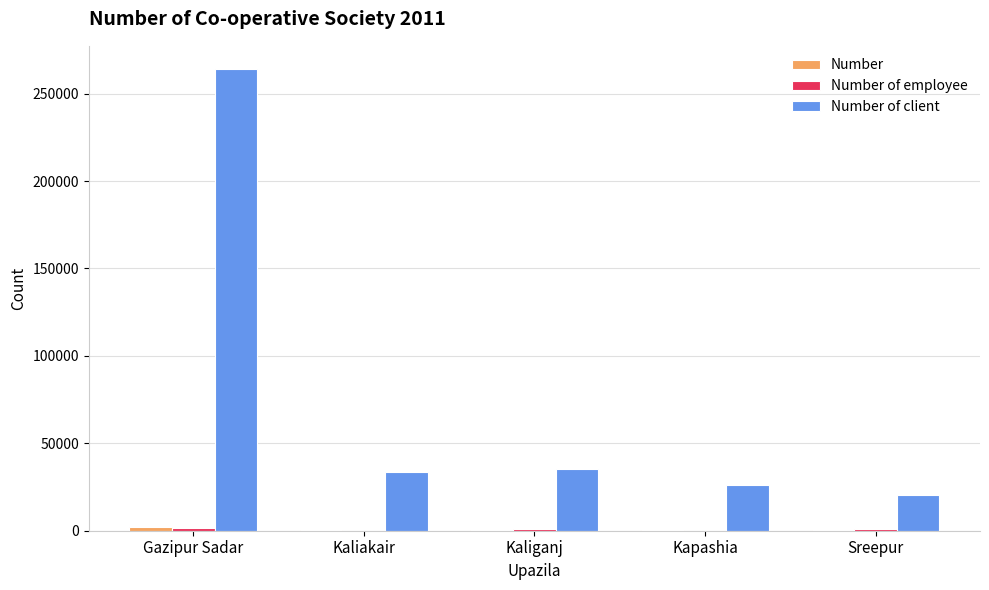

Which category has the highest value across all series?

Gazipur Sadar